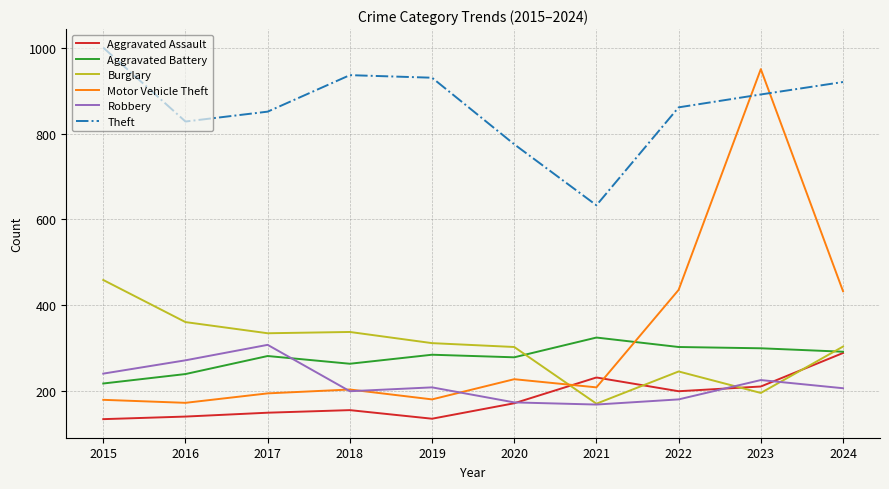

Rank the series by their maximum value, from lowest to highest.

Aggravated Assault, Robbery, Aggravated Battery, Burglary, Motor Vehicle Theft, Theft